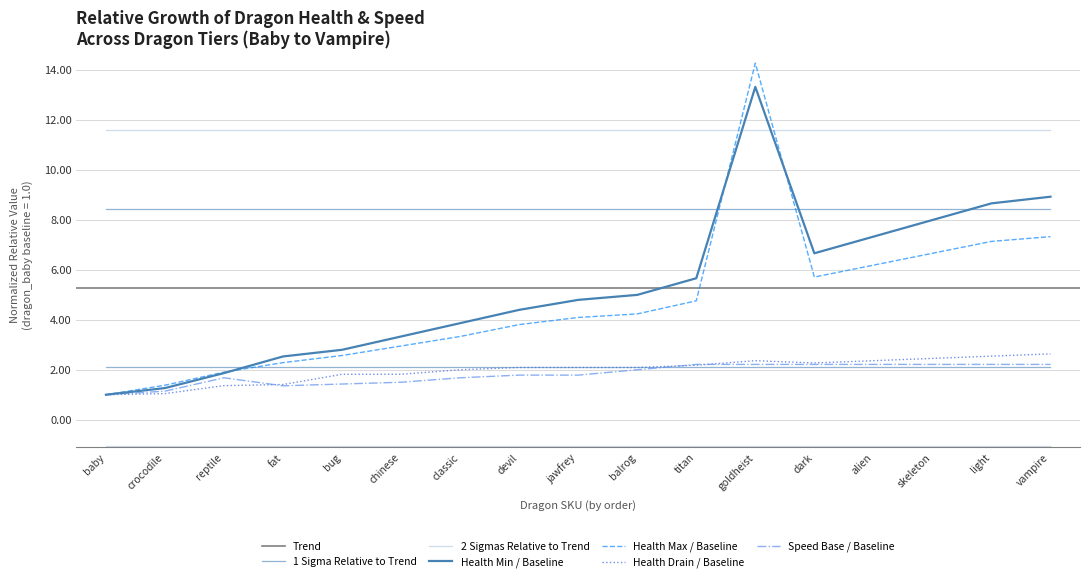

The healthMax series shows 1.1 at reptile. True or false?

False